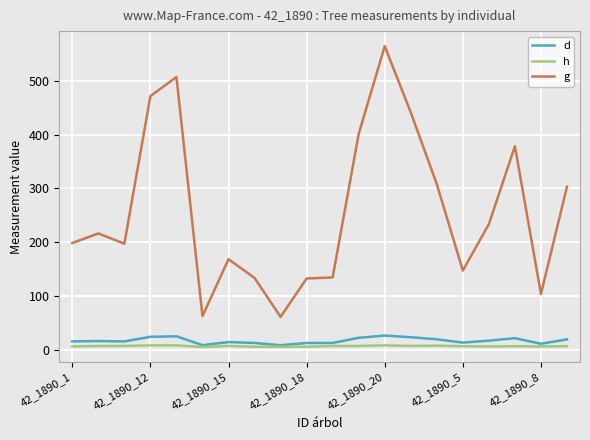

Which series has the largest total across all categories?

g